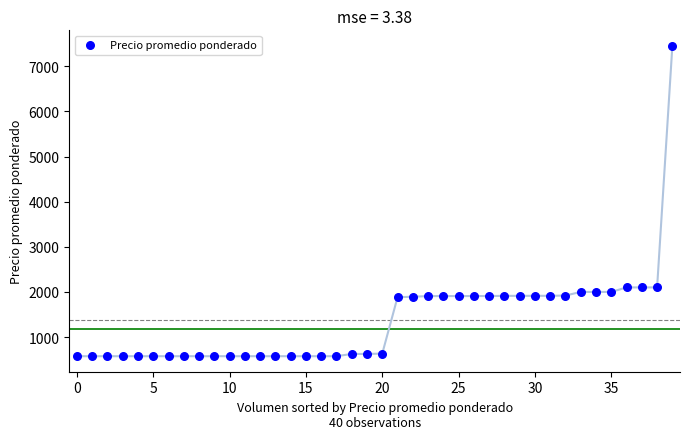

What is the range of Y values (max minus min)?

6880